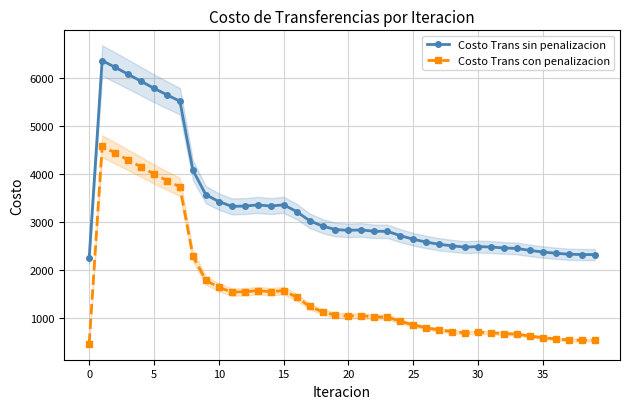

The value of Costo Trans sin penalizacion at 22 is 1587.5. True or false?

False